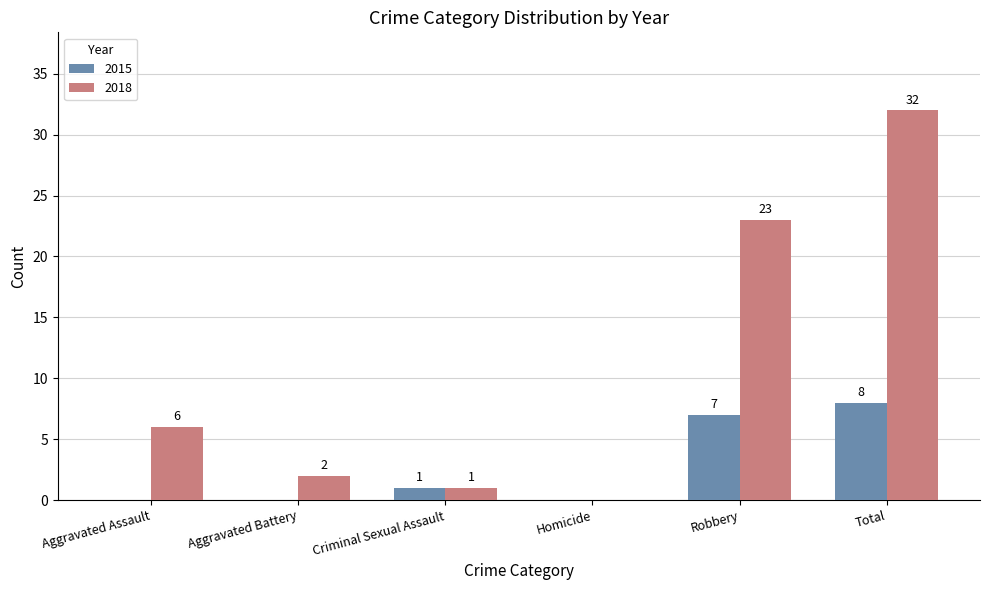

What are all the series names shown in the legend?

2015, 2018